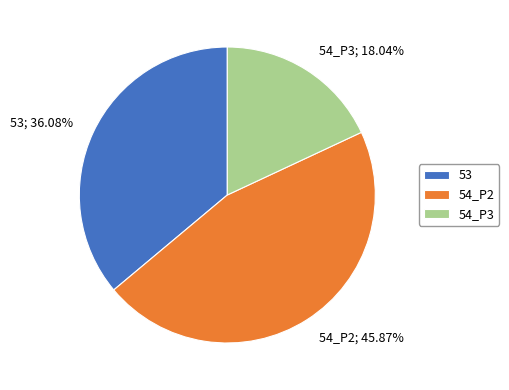

Is it true that 54_P2 is 46% of the pie?

True